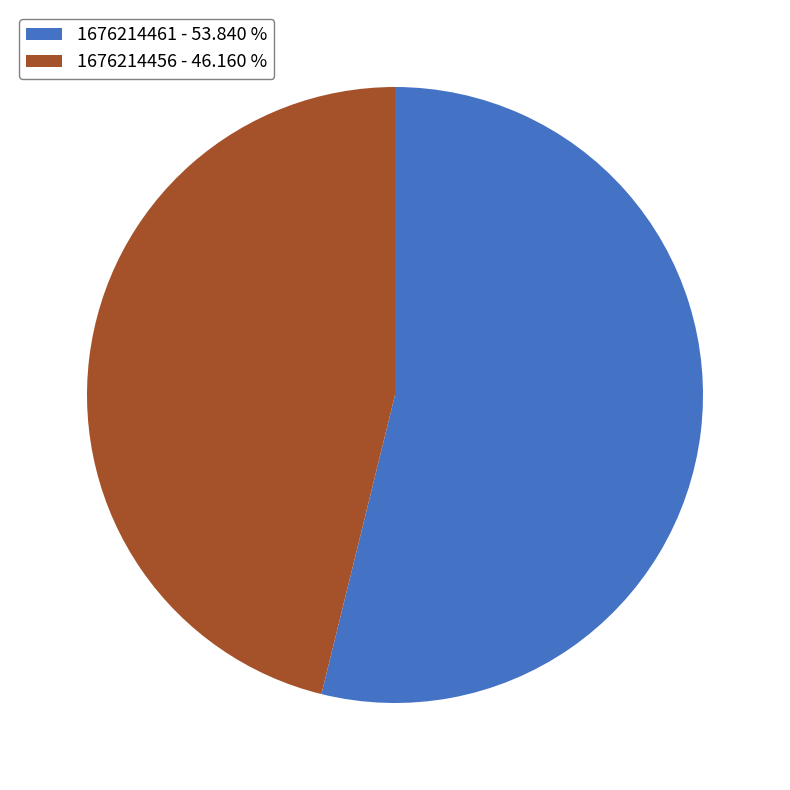

Is 1676214456 - 46.160 % the majority of the pie?

No